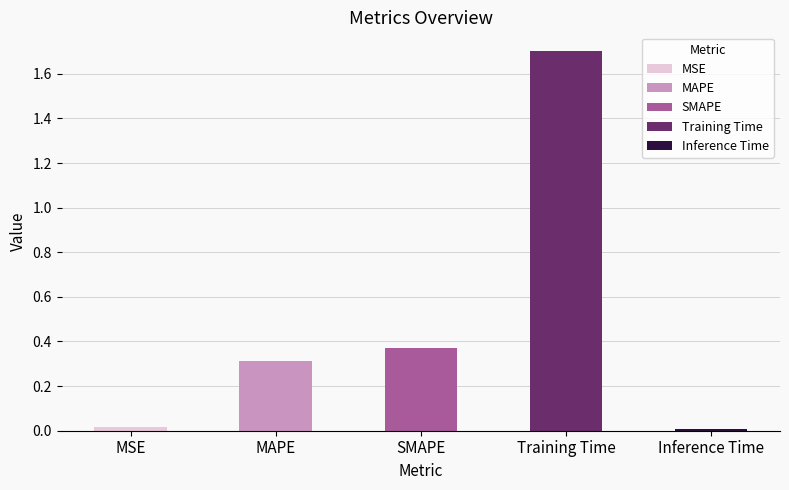

Are the bars grouped side by side (vs. stacked)?

No